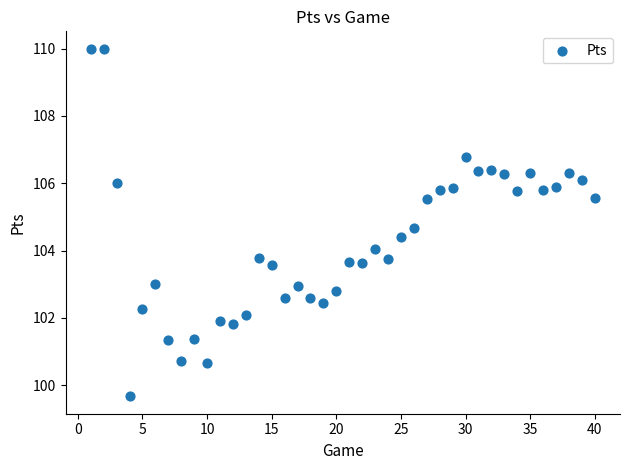

What is the range of Y values (max minus min)?

10.3